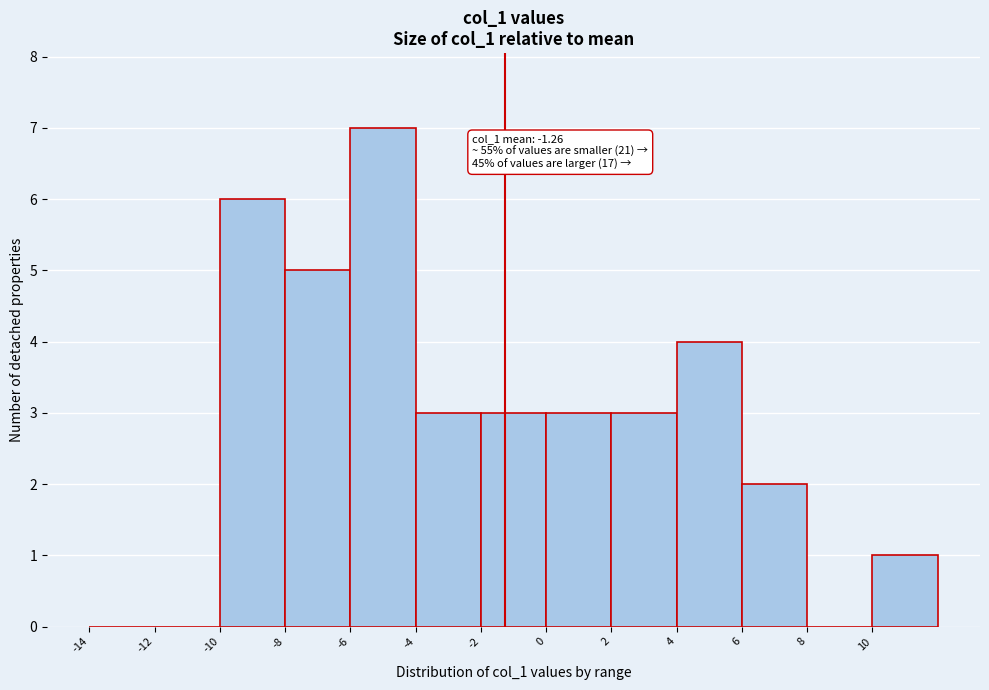

Over which range of the x-axis is the bar tallest?

-6 to -4